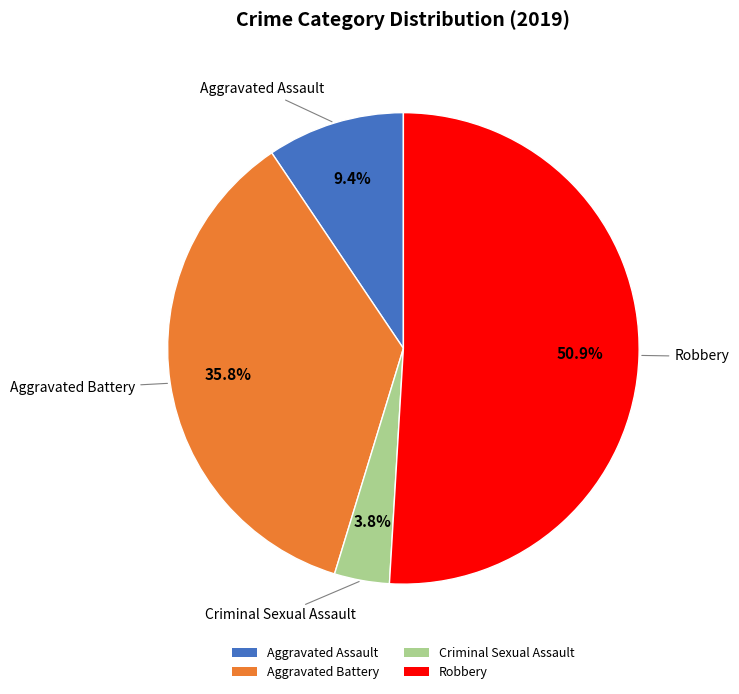

What is the ratio of the value at Aggravated Assault to the value at Criminal Sexual Assault?

2.5